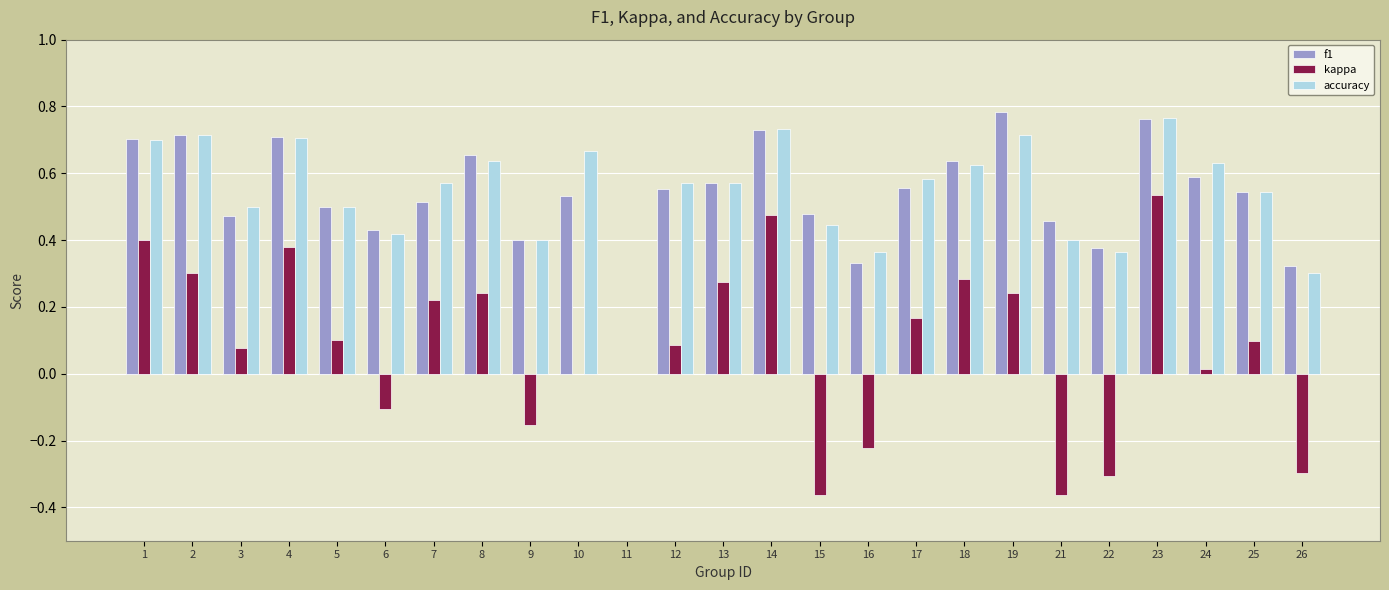

Which series changed the most between 15 and 17?

kappa